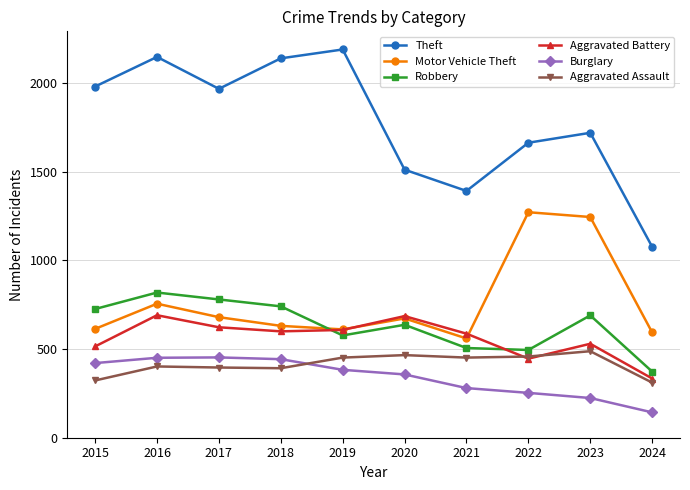

What is the sum of all Robbery values?

6344